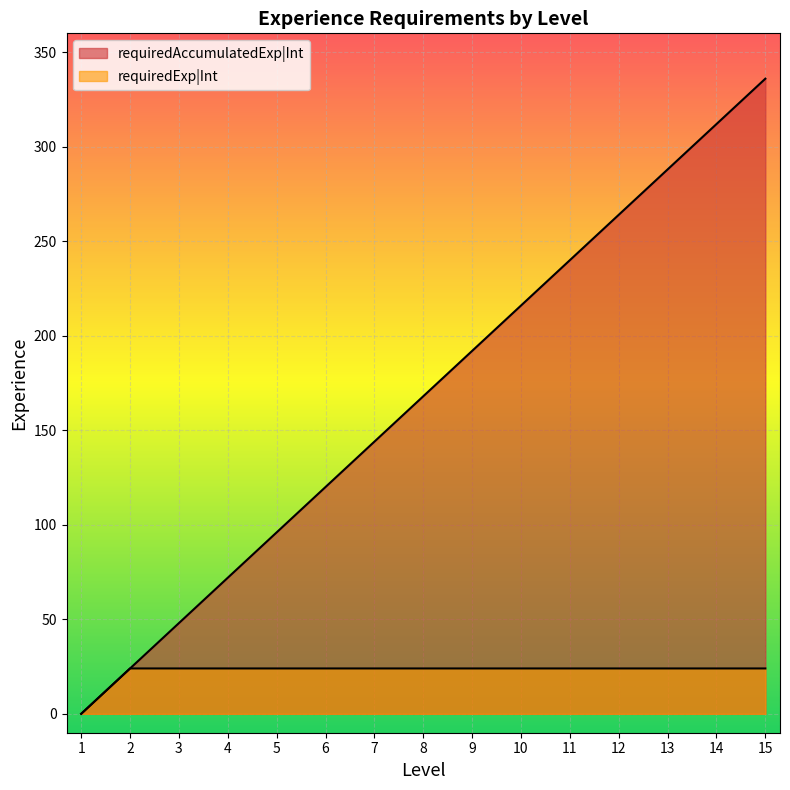

Rank the series at 11 from highest to lowest value.

requiredAccumulatedExp|Int, requiredExp|Int